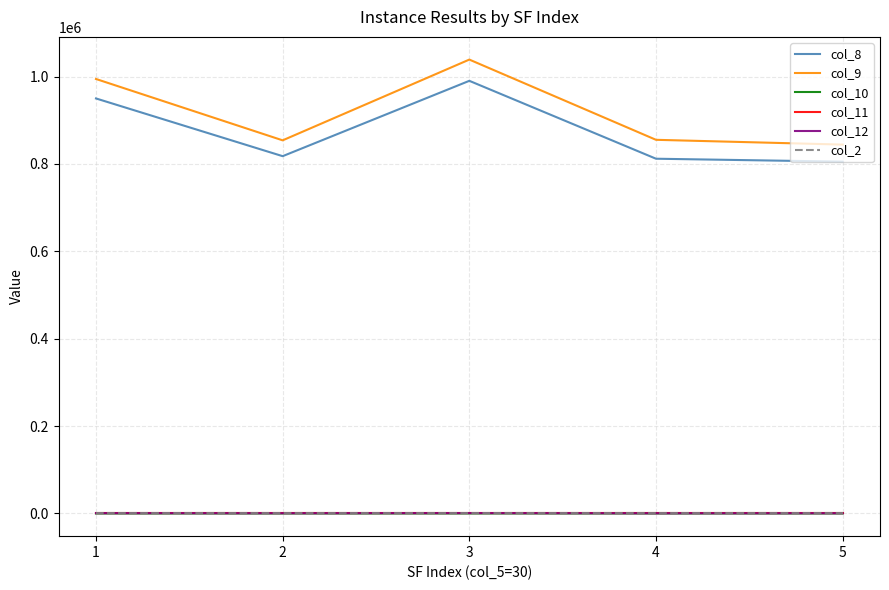

Does the chart display data point markers on the line(s)?

No